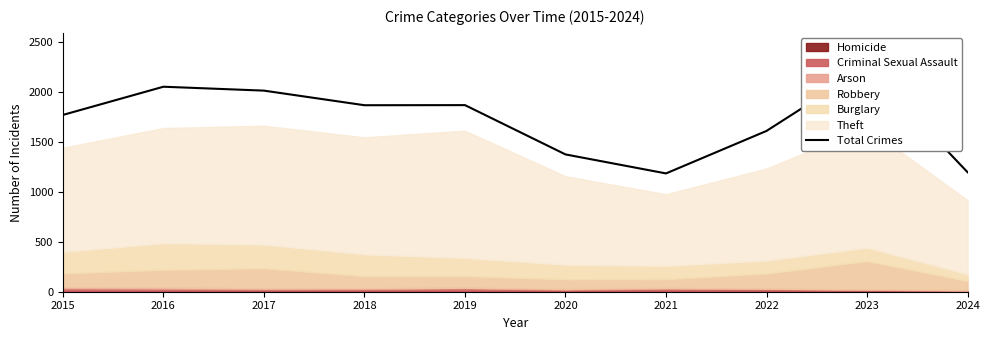

How many points are higher than both their immediate neighbors (excluding endpoints)?

3